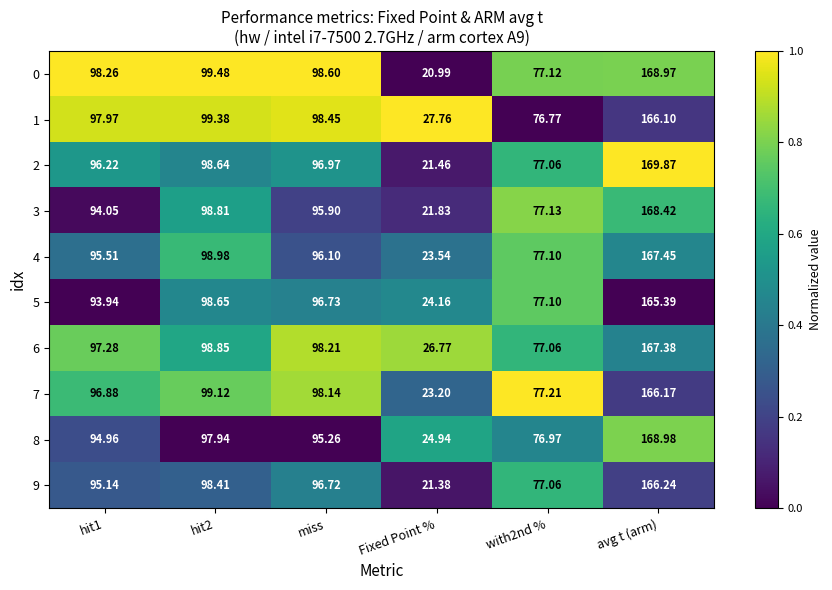

At which category does the chart reach its minimum across all series?

Fixed Point %